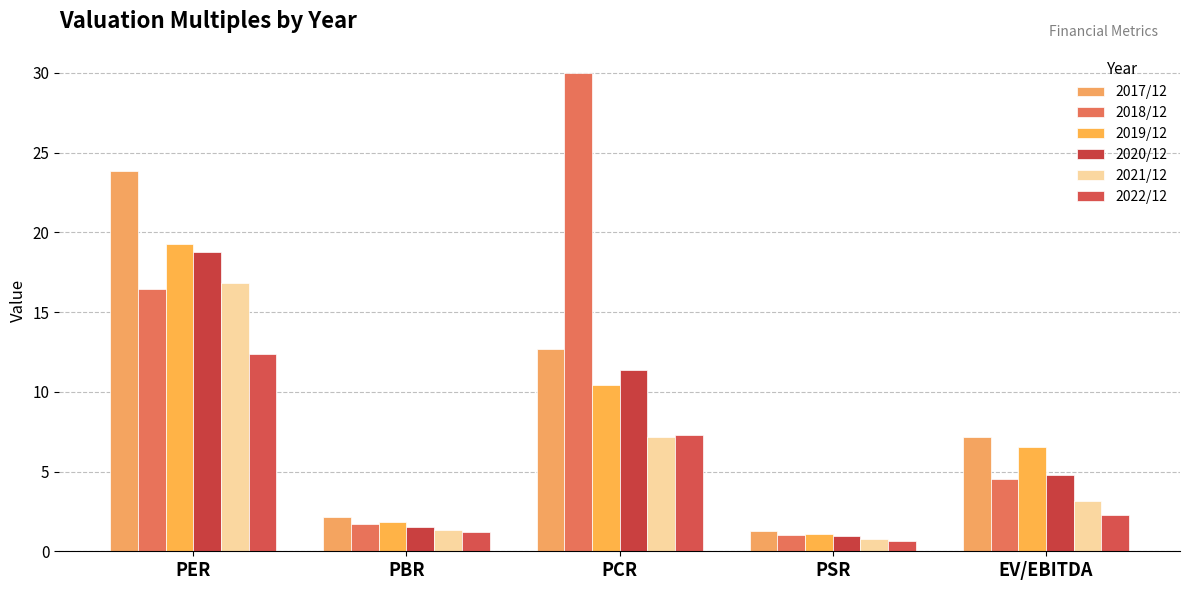

True or false: 2017/12 has a value of 12.7 at PCR.

True